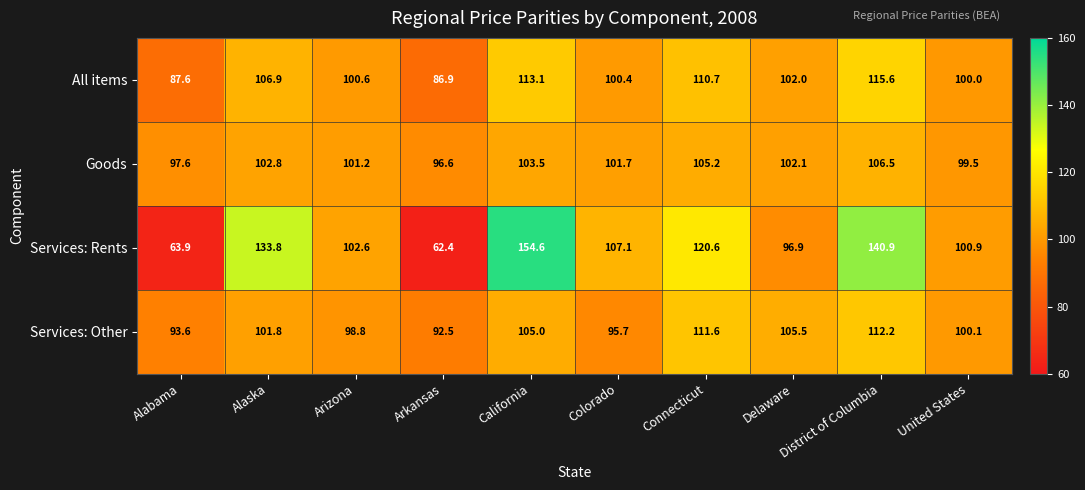

Between Alabama and Arkansas, which series saw the biggest shift?

Services: Rents